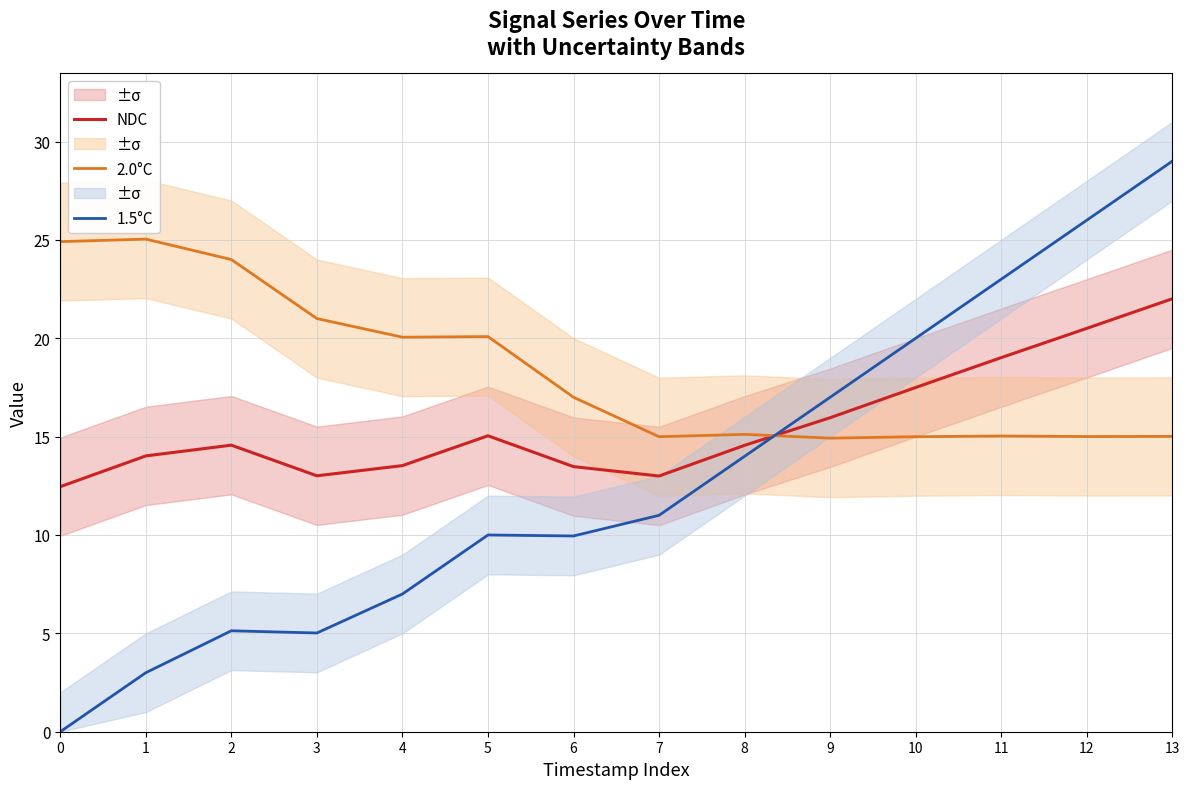

True or false: 2.0°C has a value of 24.9 at 0.

True